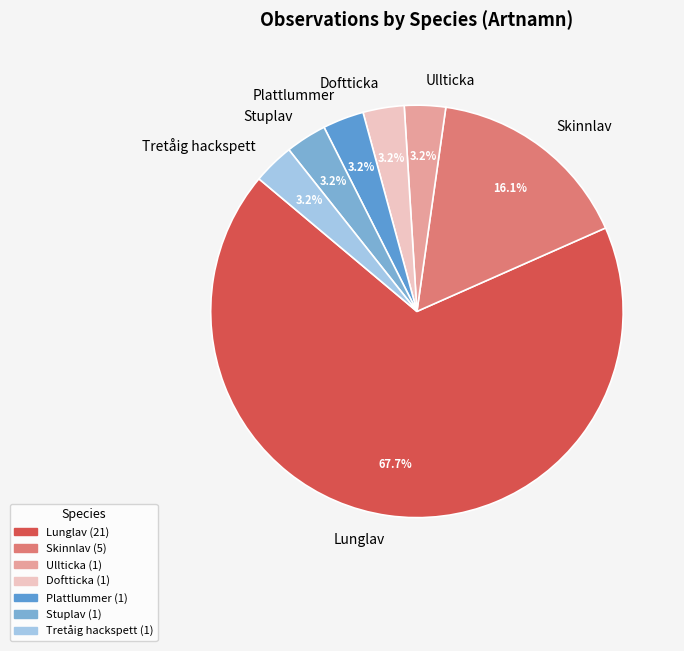

Count the number of slices in the pie.

7